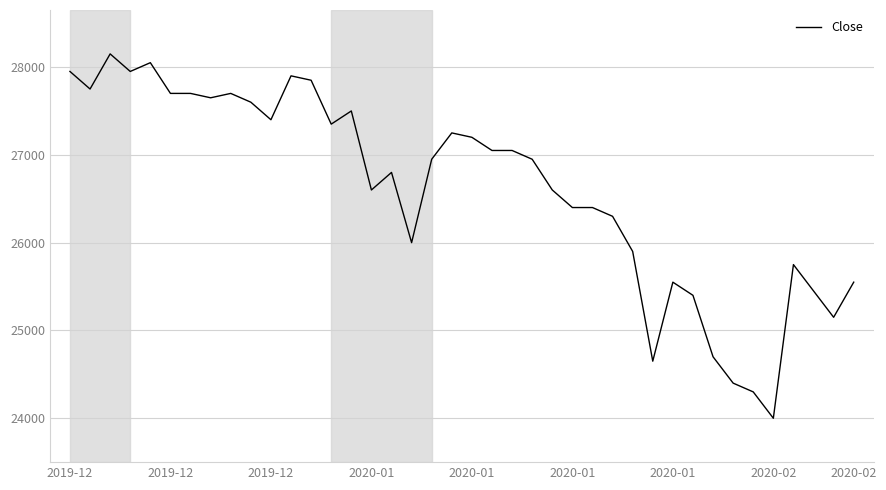

What is the minimum value shown in the chart?

24000